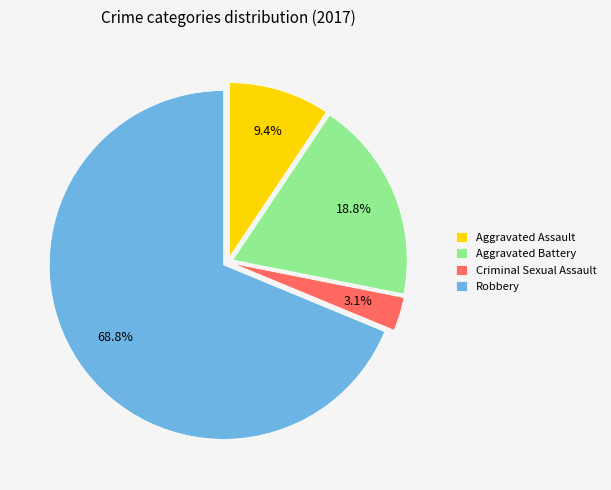

Which has a higher value, Aggravated Battery or Robbery?

Robbery